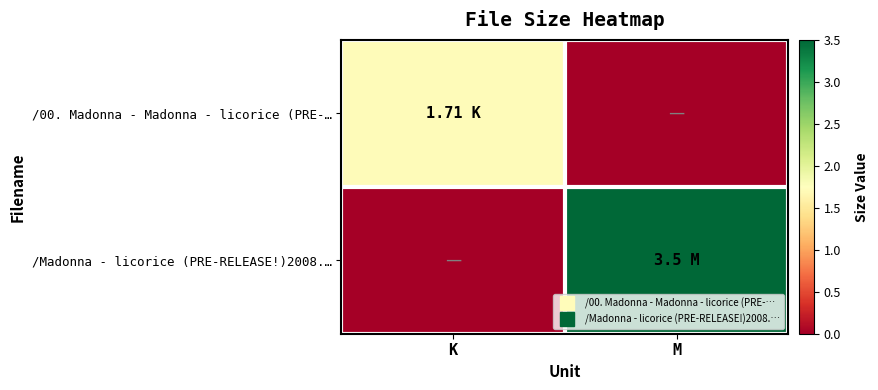

Between K and M, which series saw the biggest shift?

/Madonna - licorice (PRE-RELEASE!)2008.…